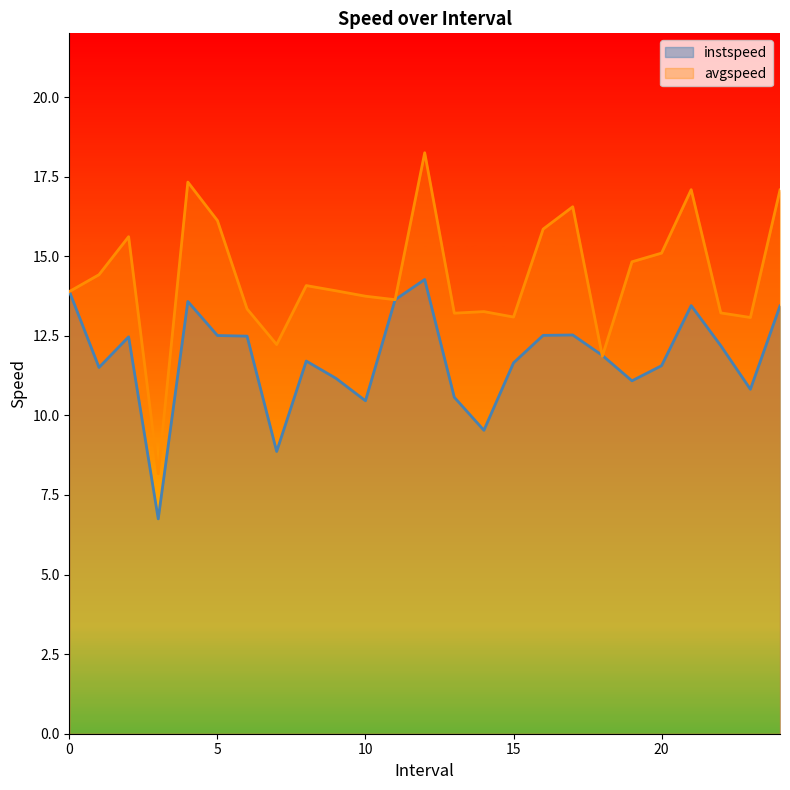

At 22, list the series in order from largest to smallest.

avgspeed, instspeed